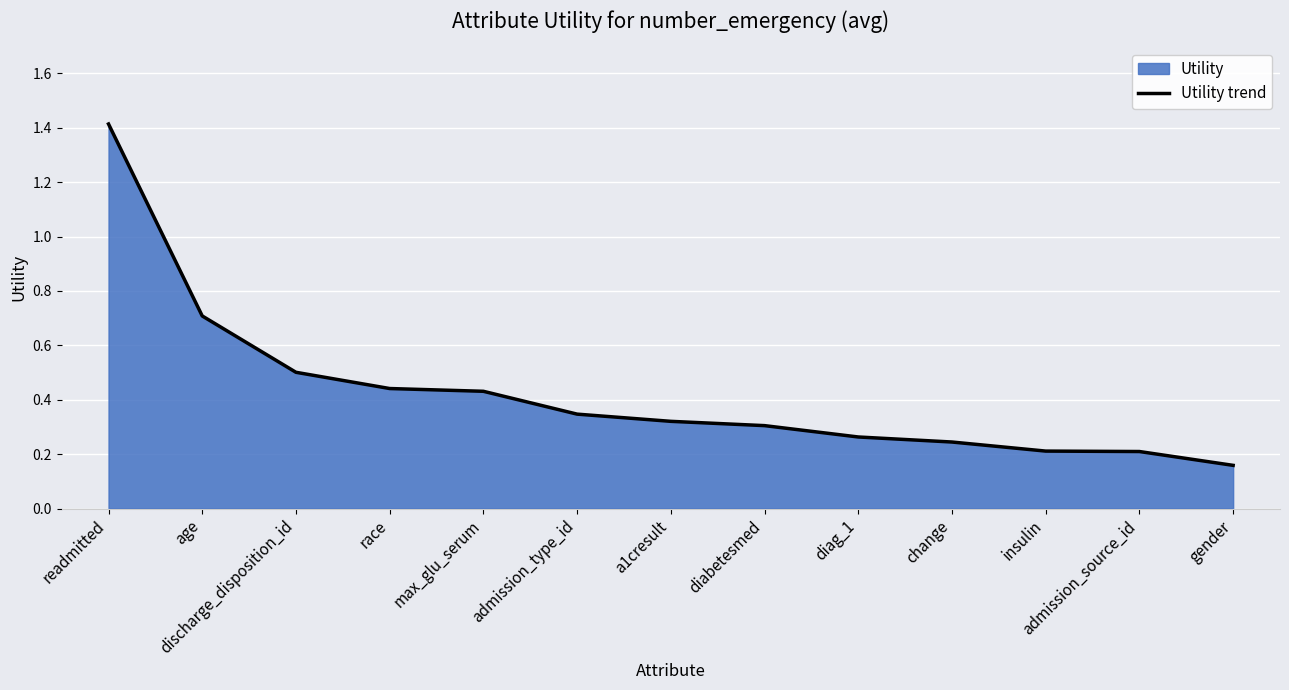

Which label corresponds to the largest value in the chart?

readmitted